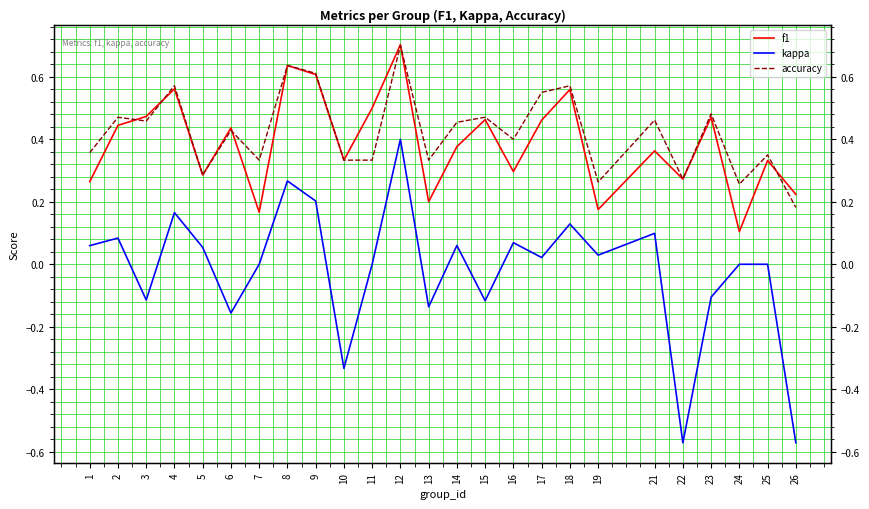

In accuracy, how many points are higher than both neighbors (excluding endpoints)?

10